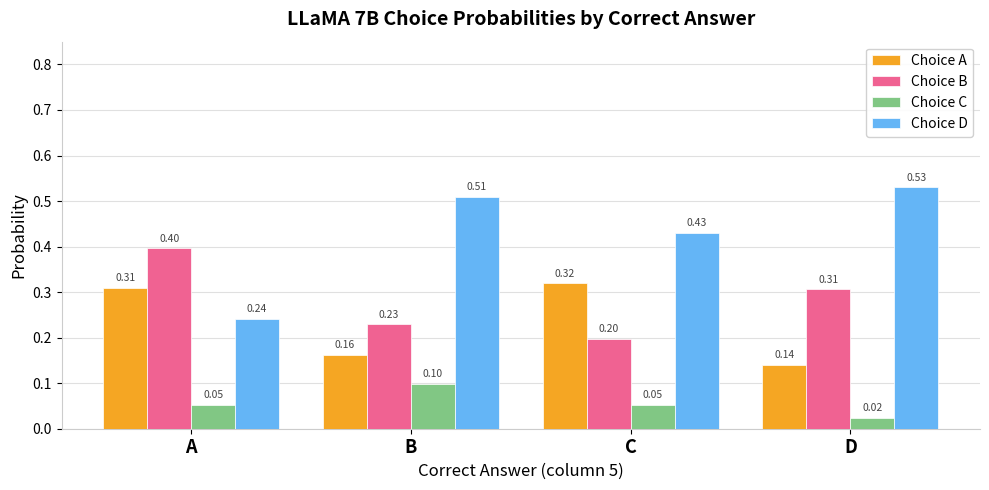

At how many categories does at least one series exceed 0?

4